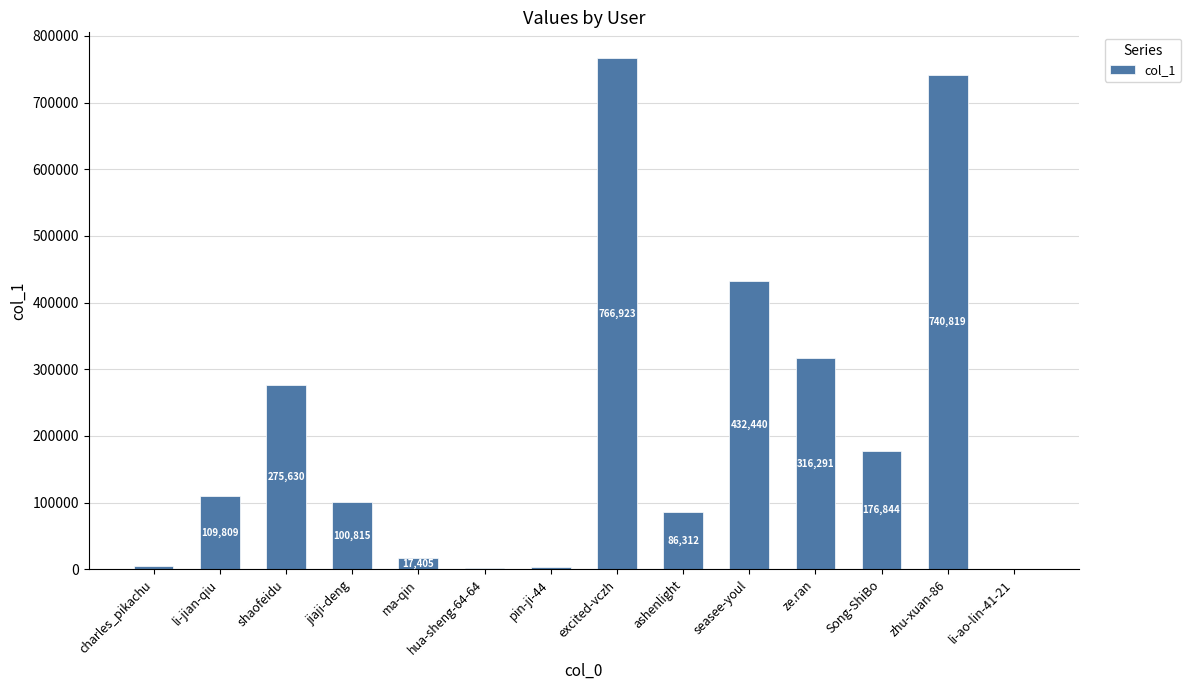

What is the greatest value displayed?

766923